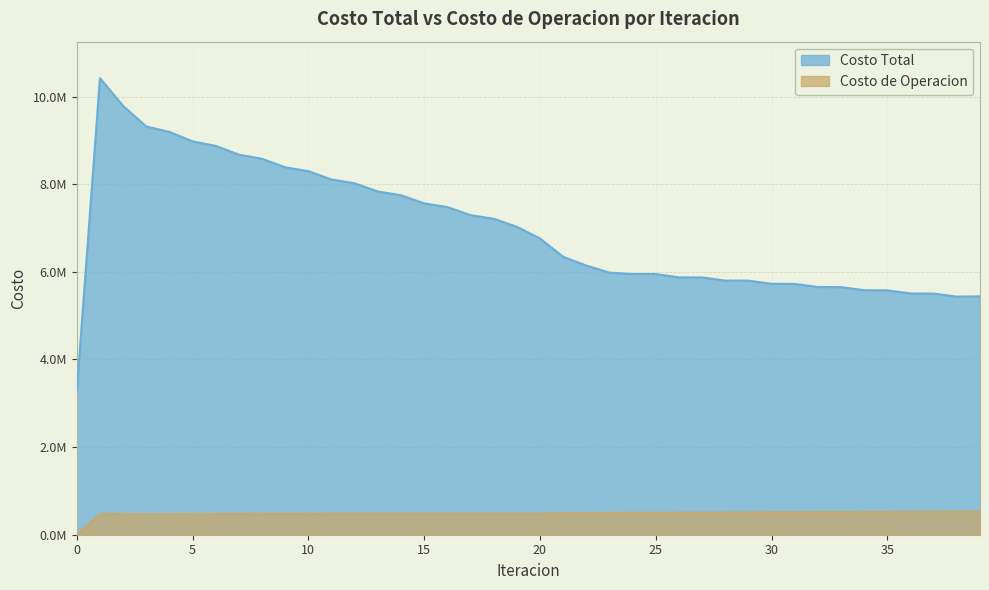

Reading left to right, extract all data points from this chart.

Costo Total: 0=3273564.5	1=10420762.4	2=9787703.7	3=9318380.4	4=9194746.5	5=8977963.1	6=8875492.5	7=8674786.1	8=8580851.7	9=8387324.6	10=8297742.5	11=8108055.5	12=8021045.4	13=7834000.9	14=7748619.4	15=7563571.3	16=7479192.1	17=7295479.6	18=7211884.3	19=7029764.9	20=6762671.0	21=6344427.8	22=6144950.2	23=5981896.0	24=5950338.0	25=5949862.3	26=5874035.1	27=5872875.1	28=5800850.2	29=5799189.8	30=5727768.0	31=5725706.2	32=5654214.8	33=5651835.4	34=5580557.6	35=5577927.0	36=5507299.9	37=5504458.8	38=5434839.6	39=5439933.9
Costo de Operacion: 0=0.0	1=478572.6	2=473246.6	3=470613.5	4=471987.1	5=472587.7	6=474313.5	7=475081.3	8=476757.7	9=477414.1	10=478907.8	11=479351.4	12=480603.1	13=480787.5	14=481766.3	15=481667.3	16=482355.8	17=481960.1	18=482347.5	19=481648.0	20=481897.4	21=489086.5	22=494942.1	23=501750.4	24=502242.1	25=502796.4	26=505385.0	27=505857.9	28=508403.1	29=508799.4	30=511642.6	31=511960.1	32=515260.7	33=515495.8	34=519342.9	35=519493.1	36=523950.7	37=524016.4	38=529138.2	39=529132.0